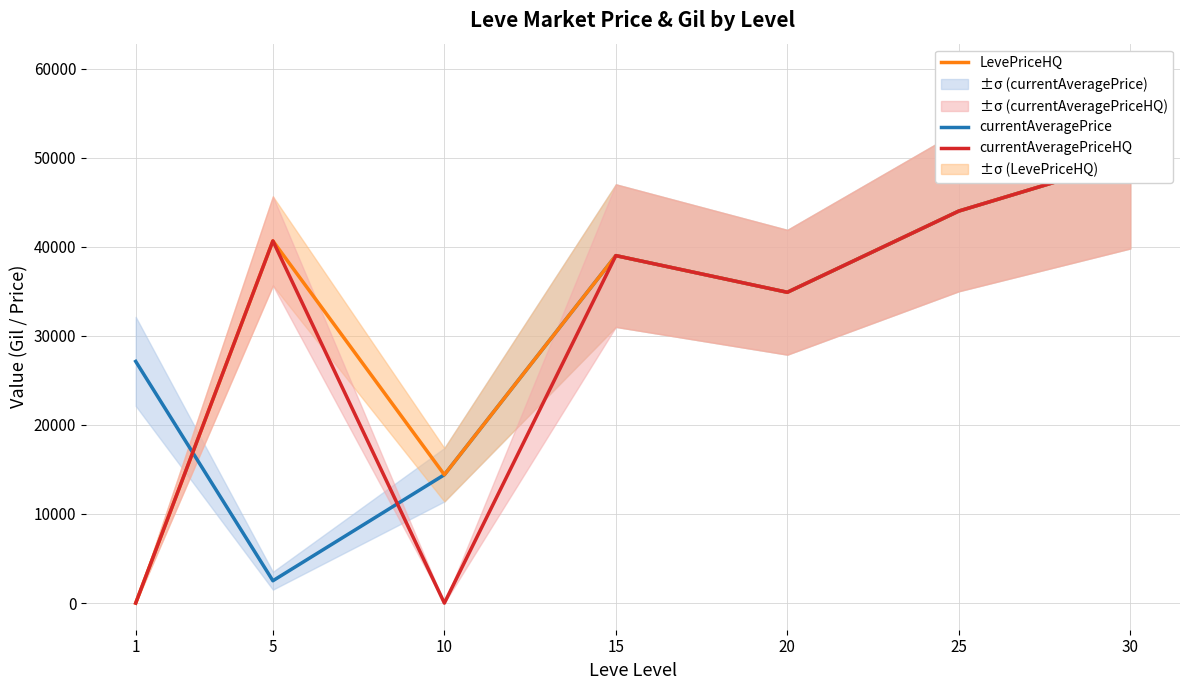

Which series has the largest total across all categories?

LevePriceHQ